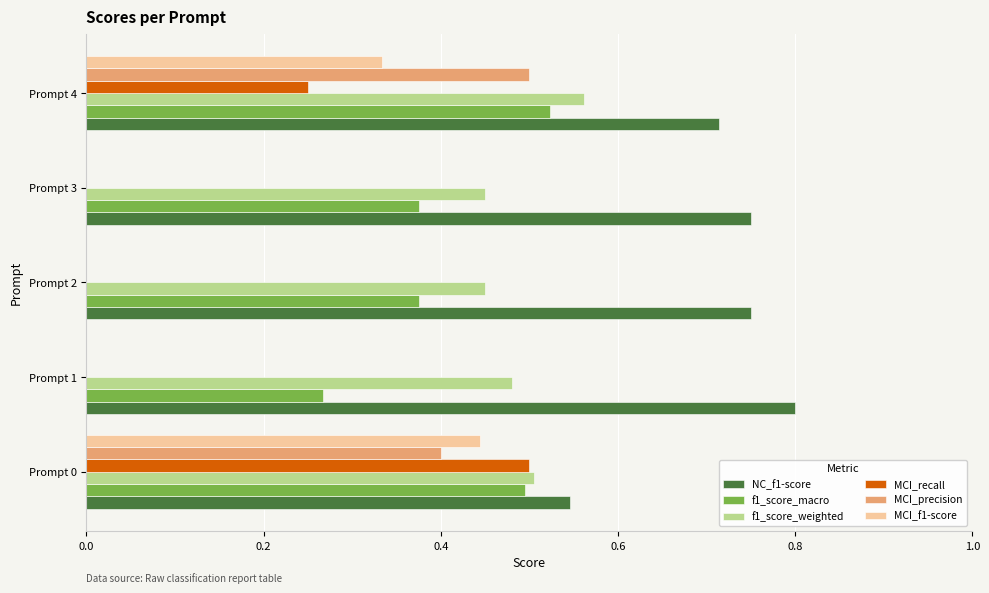

True or false: f1_score_weighted has a value of 0.5 at Prompt 2.

True